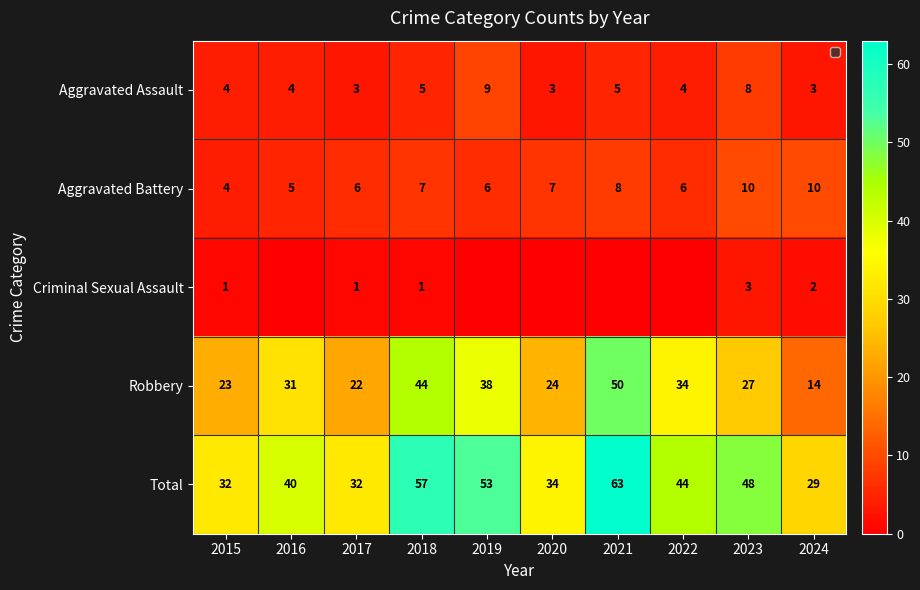

Rank the series at 2015 from lowest to highest value.

Criminal Sexual Assault, Aggravated Assault, Aggravated Battery, Robbery, Total